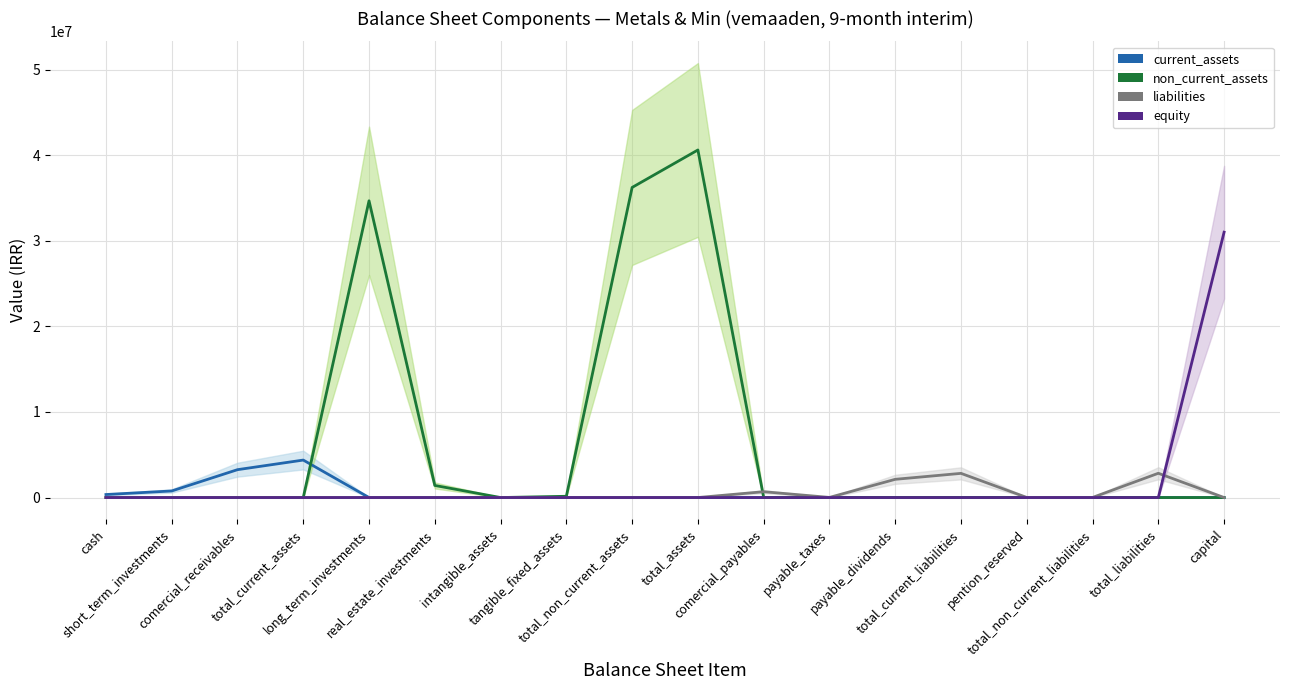

The value of liabilities at tangible_fixed_assets is 968027. True or false?

False